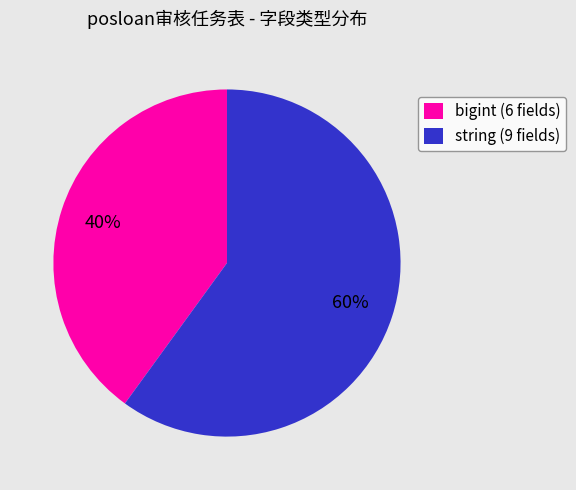

The string (9 fields) slice represents 69% of the pie. True or false?

False